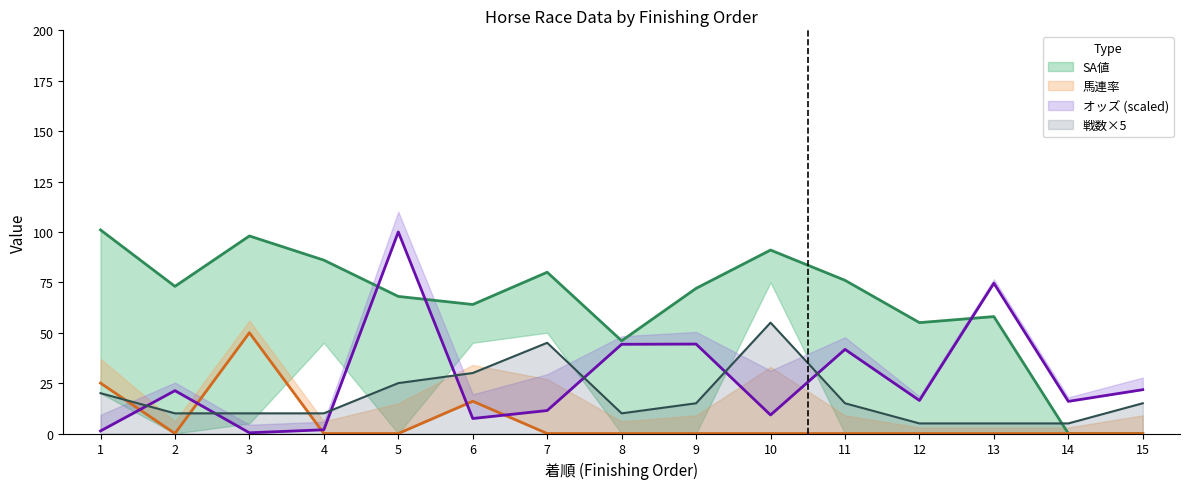

Rank the series by their maximum value, from highest to lowest.

SA値, オッズ, 戦数, 馬連率